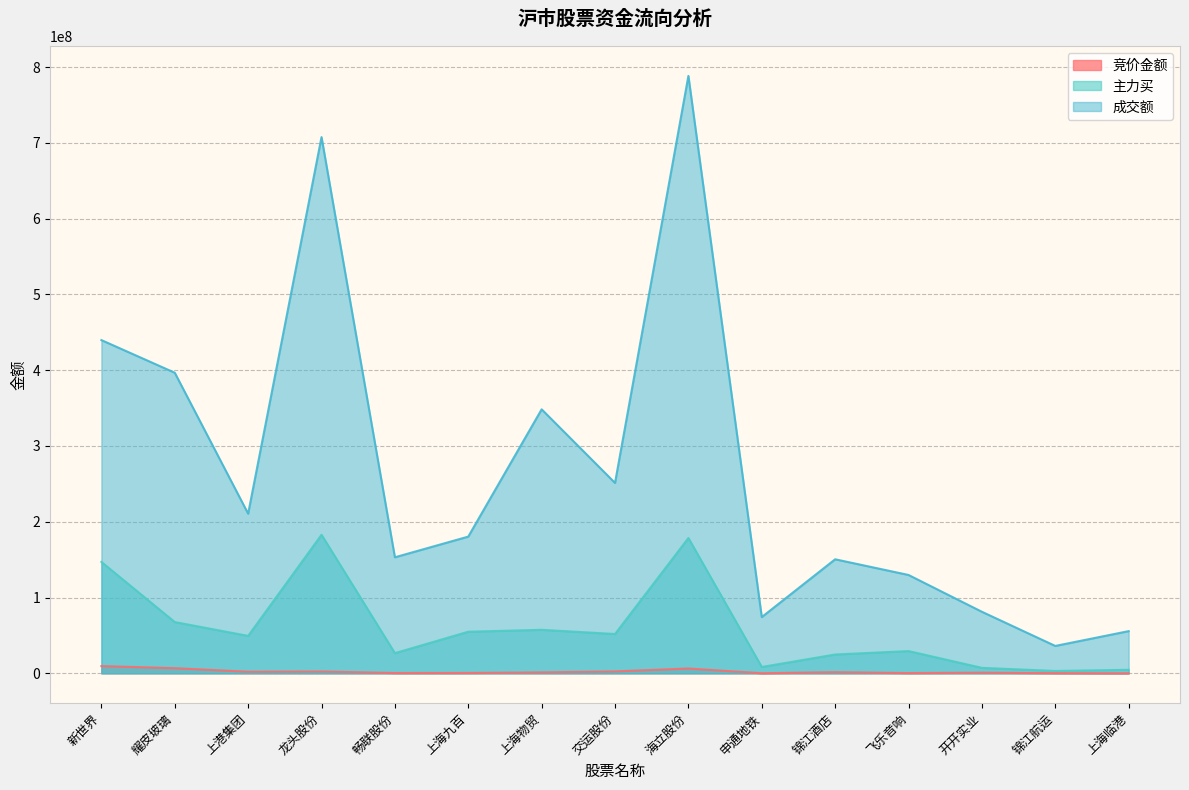

What is the difference between the highest and lowest values at 上港集团?

208602501